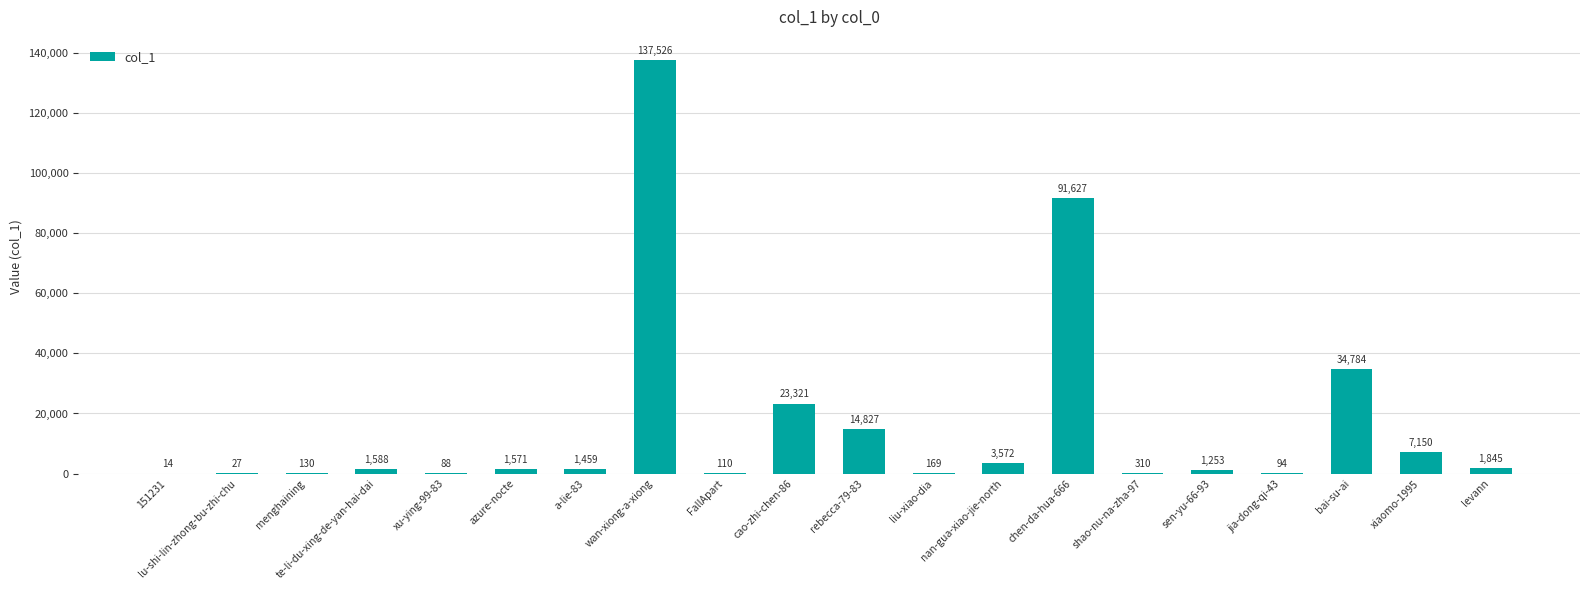

Which category has the highest value across all series?

wan-xiong-a-xiong